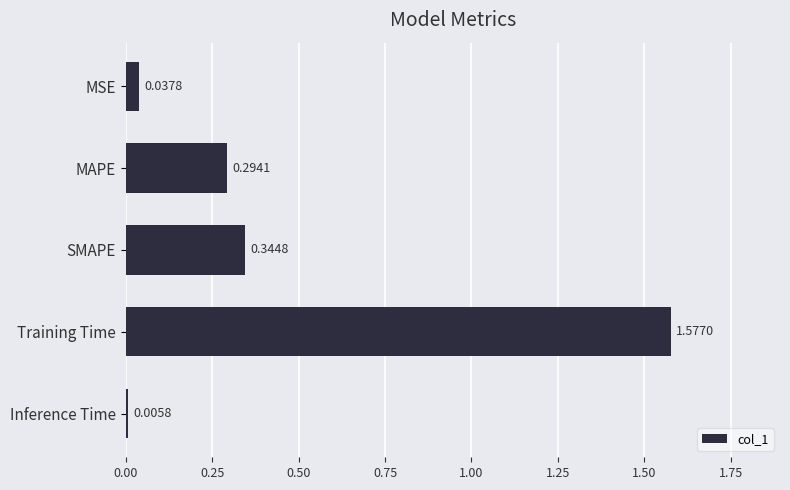

Where is the data nearest to the value 0?

Inference Time